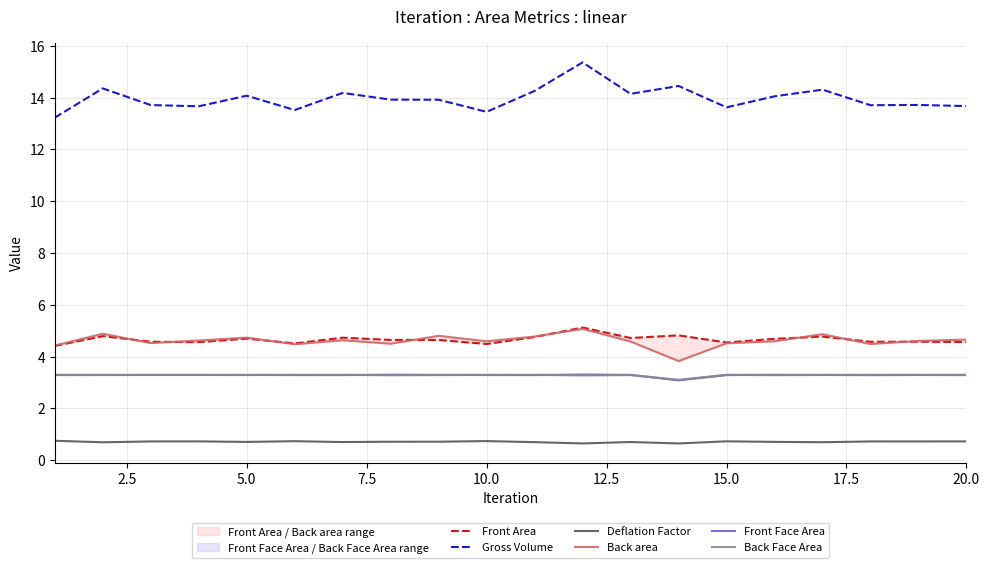

True or false: Front Face Area and Back Face Area intersect in this chart.

True